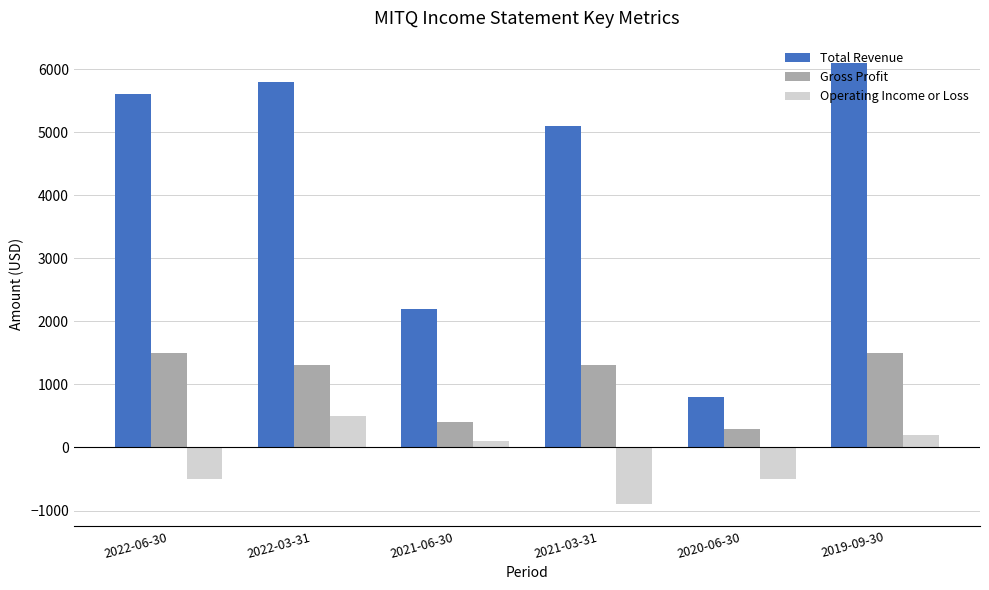

Is it true that Operating Income or Loss equals -500 at 2022-06-30?

True